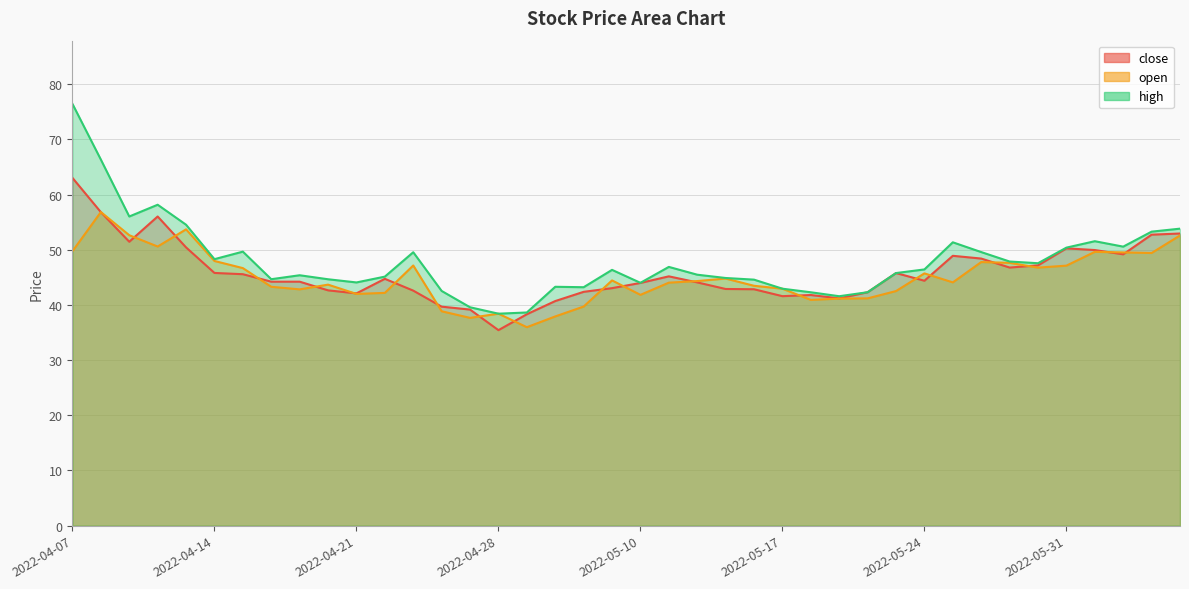

Rank the categories by close value from lowest to highest.

2022-04-28, 2022-04-29, 2022-04-27, 2022-04-26, 2022-05-05, 2022-05-19, 2022-05-17, 2022-05-18, 2022-04-21, 2022-05-20, 2022-05-06, 2022-04-25, 2022-04-20, 2022-05-16, 2022-05-13, 2022-05-09, 2022-05-10, 2022-05-12, 2022-04-18, 2022-04-19, 2022-05-24, 2022-04-22, 2022-05-11, 2022-04-15, 2022-05-23, 2022-04-14, 2022-05-27, 2022-05-30, 2022-05-26, 2022-05-25, 2022-06-02, 2022-06-01, 2022-05-31, 2022-04-13, 2022-04-11, 2022-06-06, 2022-06-07, 2022-04-12, 2022-04-08, 2022-04-07